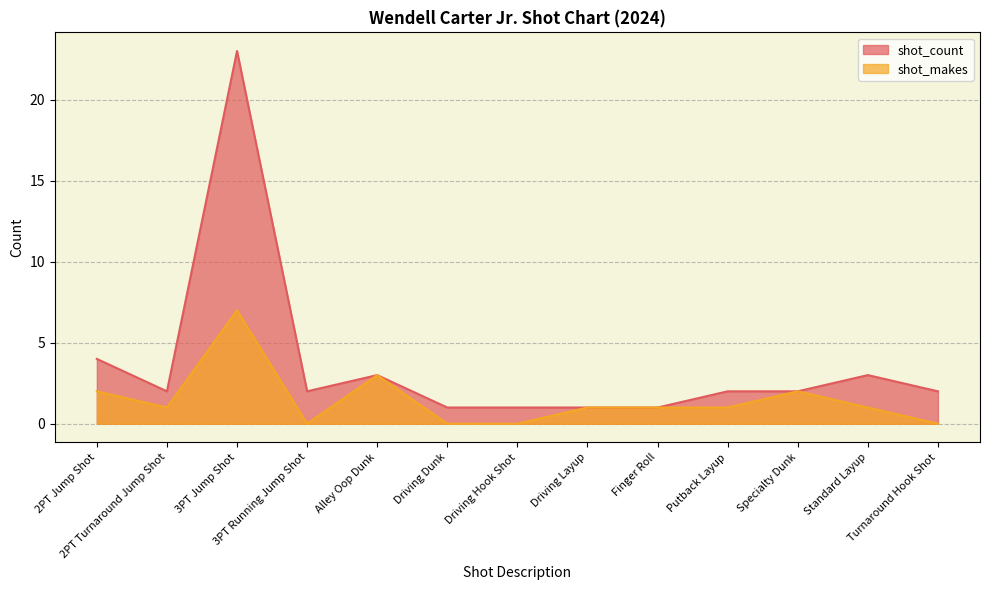

Reading right to left, what are all the values shown in this chart?

shot_count: Turnaround Hook Shot=2	Standard Layup=3	Specialty Dunk=2	Putback Layup=2	Finger Roll=1	Driving Layup=1	Driving Hook Shot=1	Driving Dunk=1	Alley Oop Dunk=3	3PT Running Jump Shot=2	3PT Jump Shot=23	2PT Turnaround Jump Shot=2	2PT Jump Shot=4
shot_makes: Turnaround Hook Shot=0	Standard Layup=1	Specialty Dunk=2	Putback Layup=1	Finger Roll=1	Driving Layup=1	Driving Hook Shot=0	Driving Dunk=0	Alley Oop Dunk=3	3PT Running Jump Shot=0	3PT Jump Shot=7	2PT Turnaround Jump Shot=1	2PT Jump Shot=2